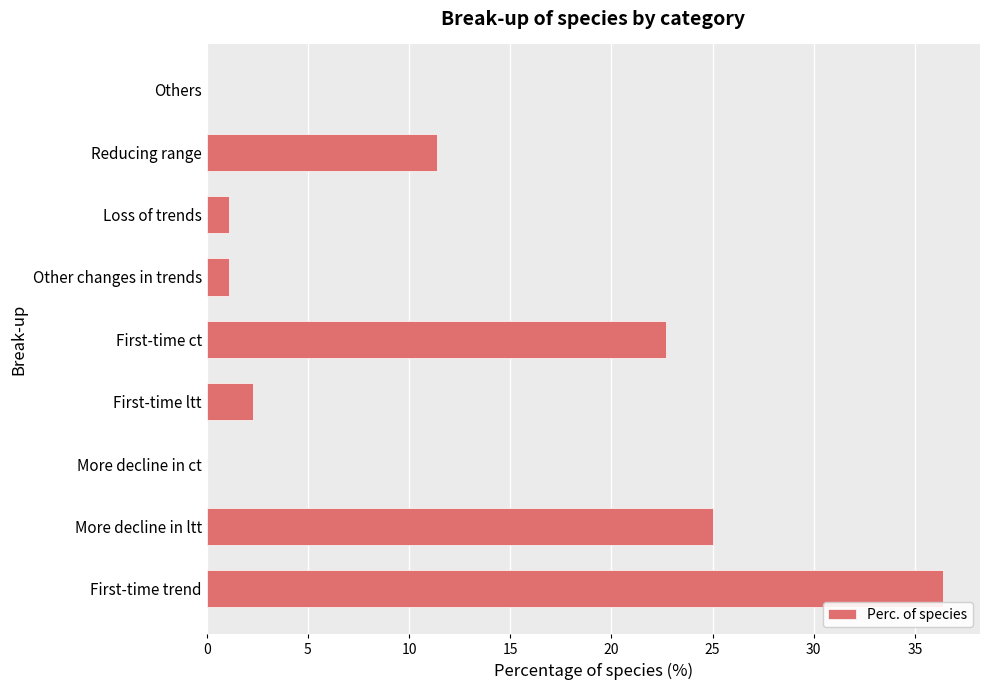

True or false: the data shows 0.0 at Others.

True